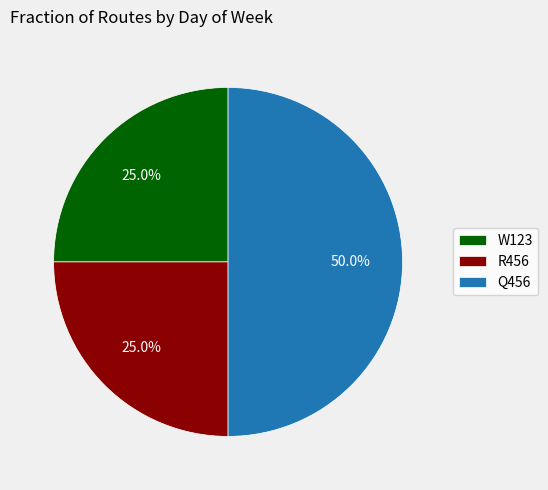

To the nearest percent, what is the difference between the R456 and Q456 slice percentages?

25%